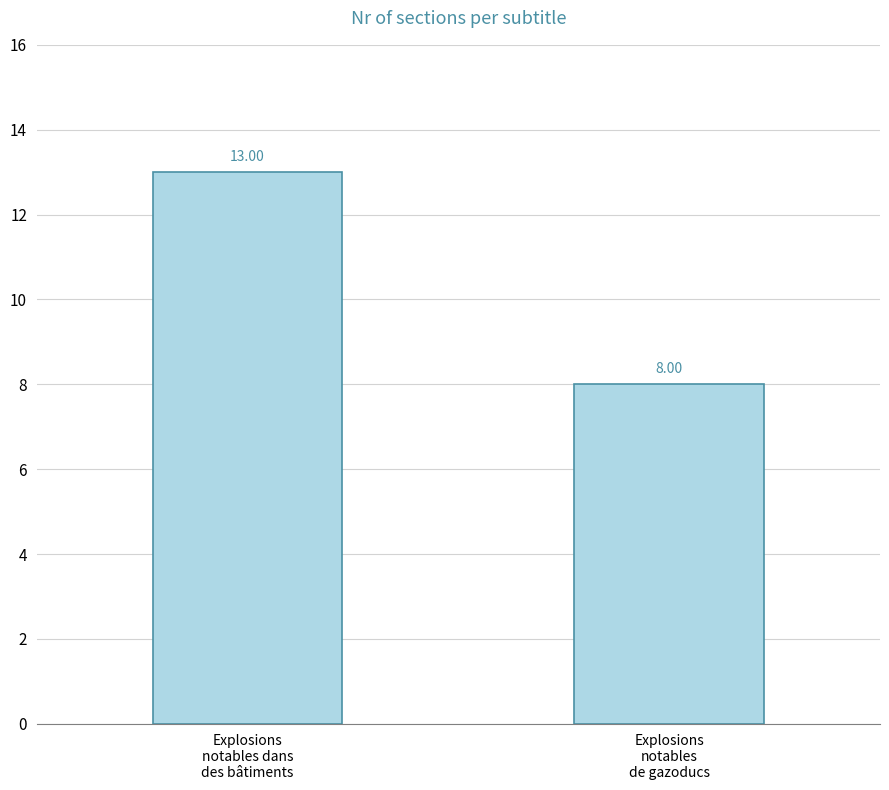

Which label corresponds to the largest value in the chart?

Explosions
notables dans
des bâtiments